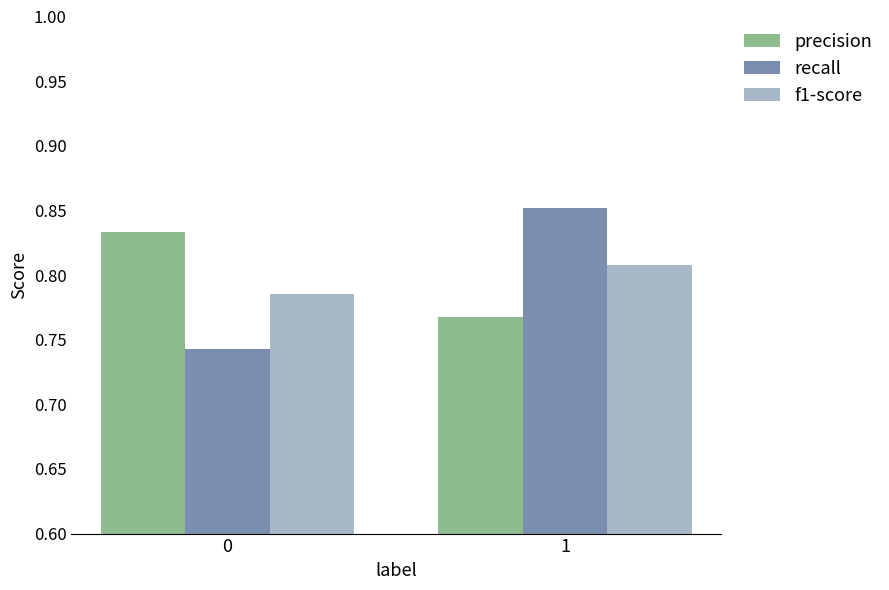

What is the difference between the maximum and minimum values in the precision series?

0.1